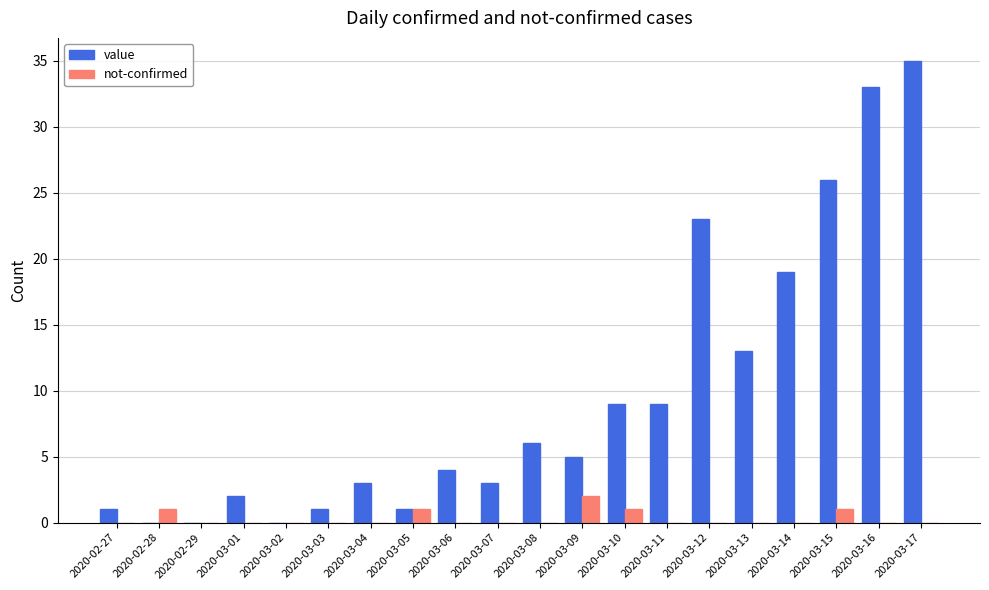

Reading left to right, extract all data points from this chart.

value: 2020-02-27=1	2020-02-28=0	2020-02-29=0	2020-03-01=2	2020-03-02=0	2020-03-03=1	2020-03-04=3	2020-03-05=1	2020-03-06=4	2020-03-07=3	2020-03-08=6	2020-03-09=5	2020-03-10=9	2020-03-11=9	2020-03-12=23	2020-03-13=13	2020-03-14=19	2020-03-15=26	2020-03-16=33	2020-03-17=35
not-confirmed: 2020-02-27=0	2020-02-28=1	2020-02-29=0	2020-03-01=0	2020-03-02=0	2020-03-03=0	2020-03-04=0	2020-03-05=1	2020-03-06=0	2020-03-07=0	2020-03-08=0	2020-03-09=2	2020-03-10=1	2020-03-11=0	2020-03-12=0	2020-03-13=0	2020-03-14=0	2020-03-15=1	2020-03-16=0	2020-03-17=0